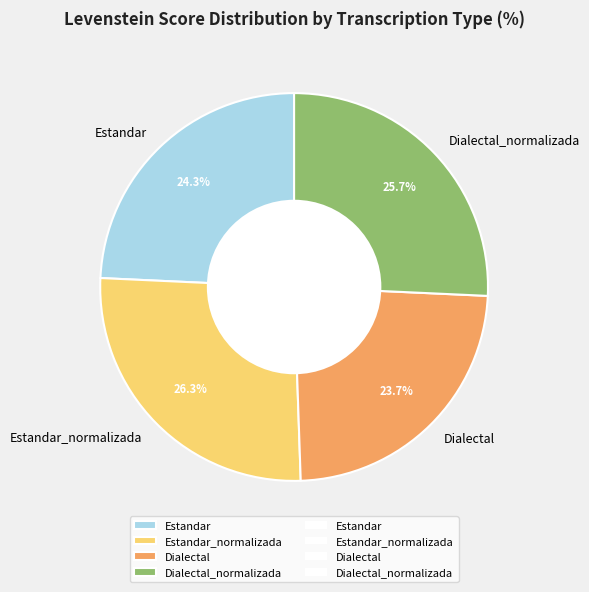

What is the total percentage of Estandar and Dialectal_normalizada?

50.0%